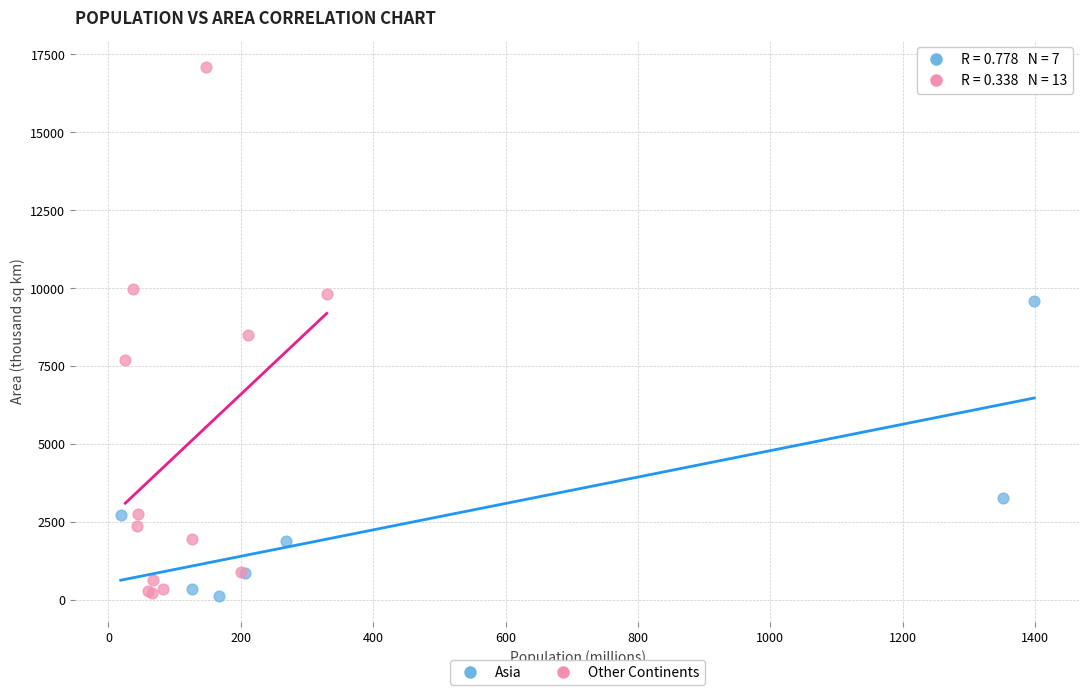

Which series has the widest spread of Y values?

Other Continents